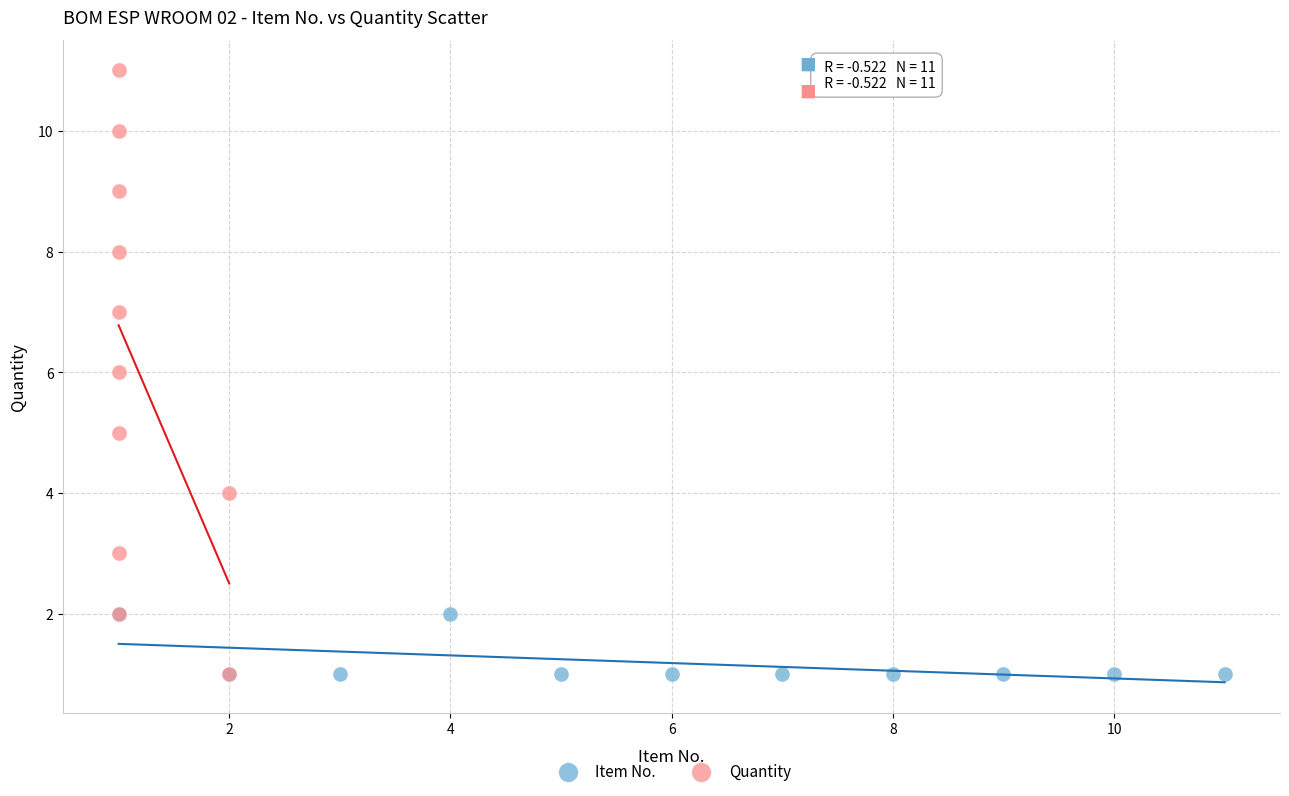

Which series reaches the maximum Y coordinate?

Quantity